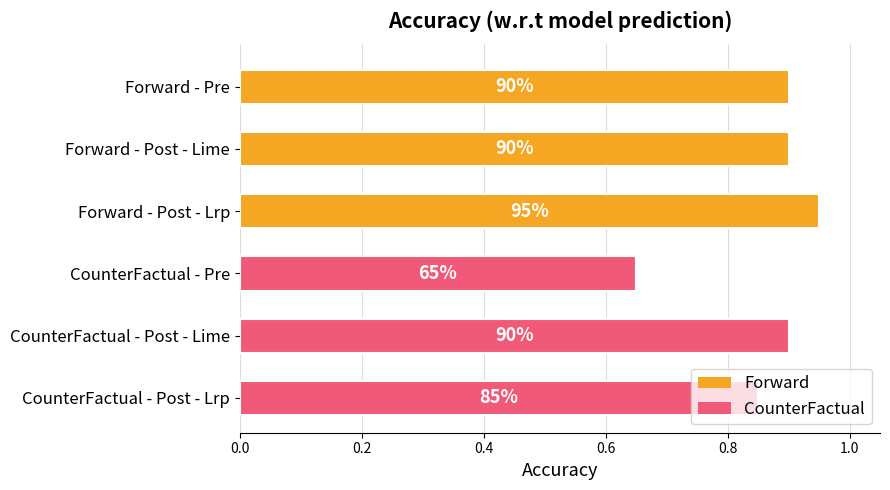

Are the bars horizontal?

Yes